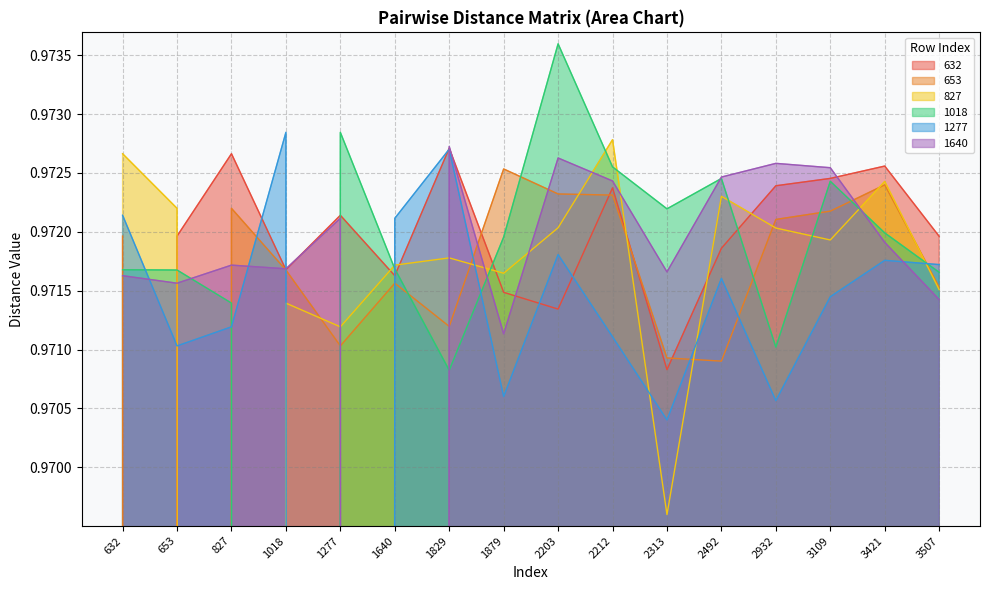

Which has a higher value, 653 or 1640?

653